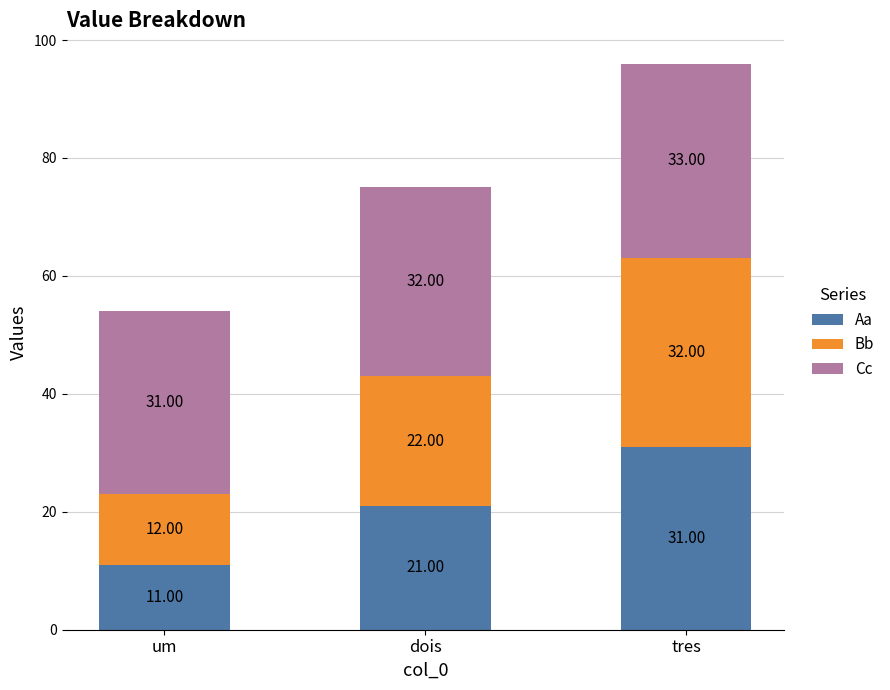

Which category has the highest value in the Aa series?

tres